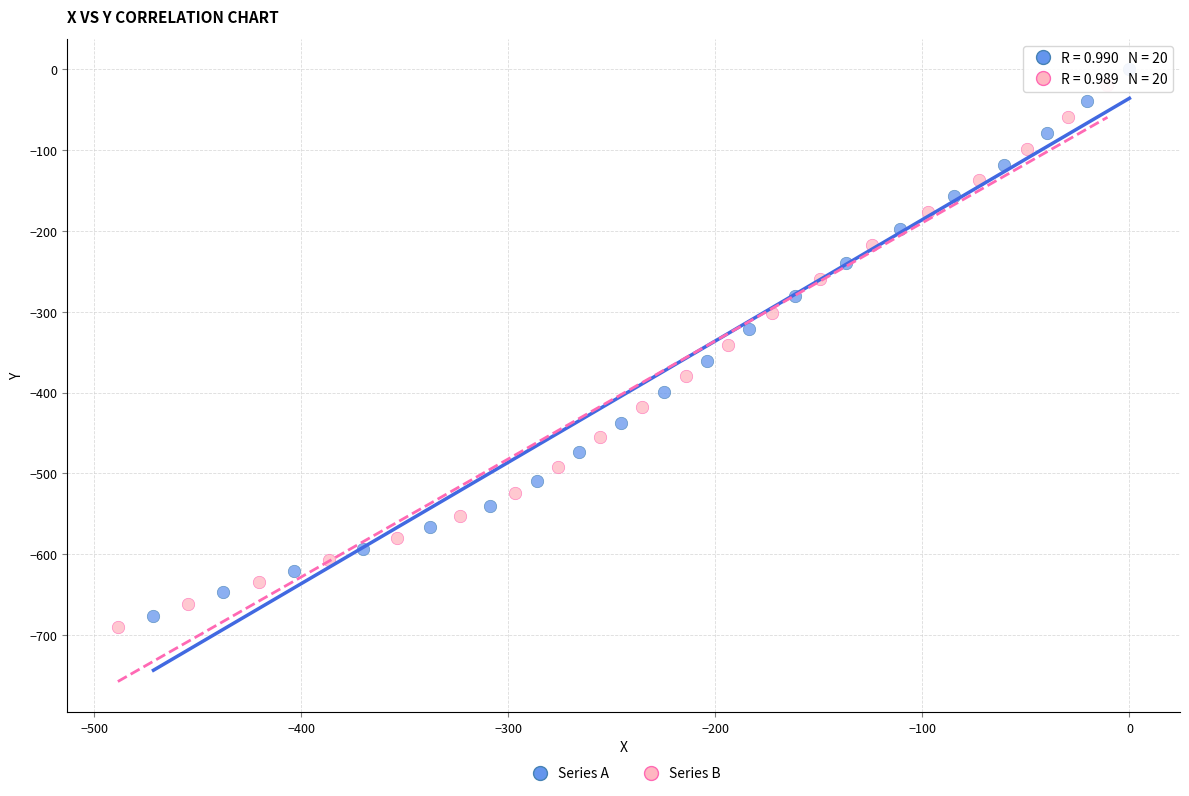

Which series has the widest spread of Y values?

Series A